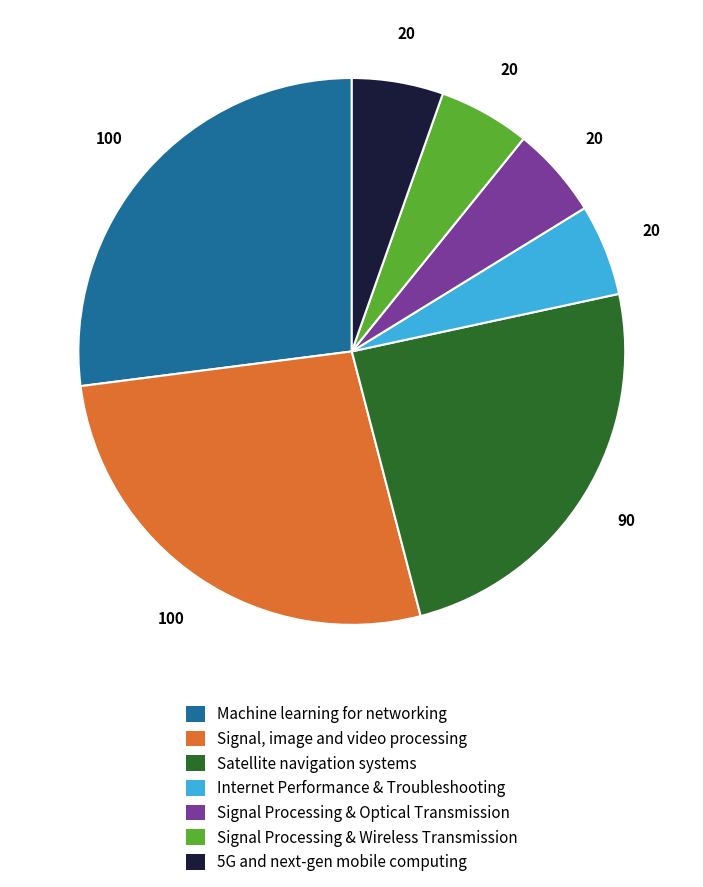

How many slices are in this pie chart?

7